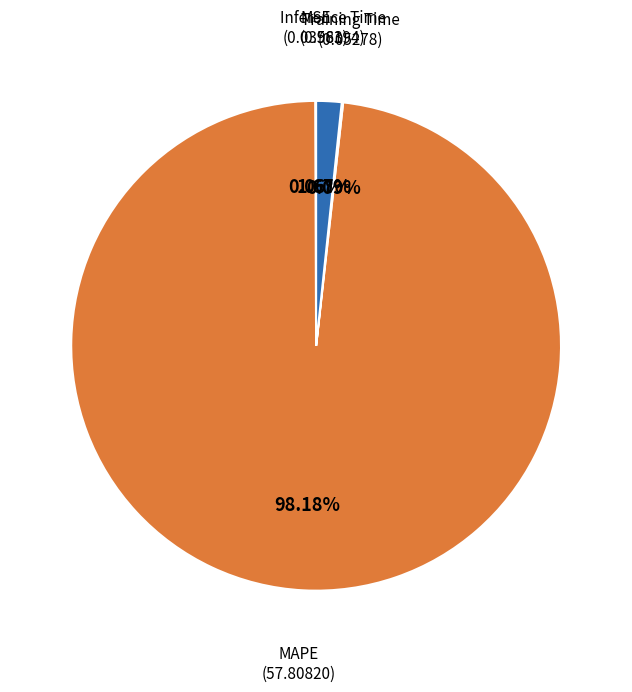

Does any single category account for the majority?

Yes